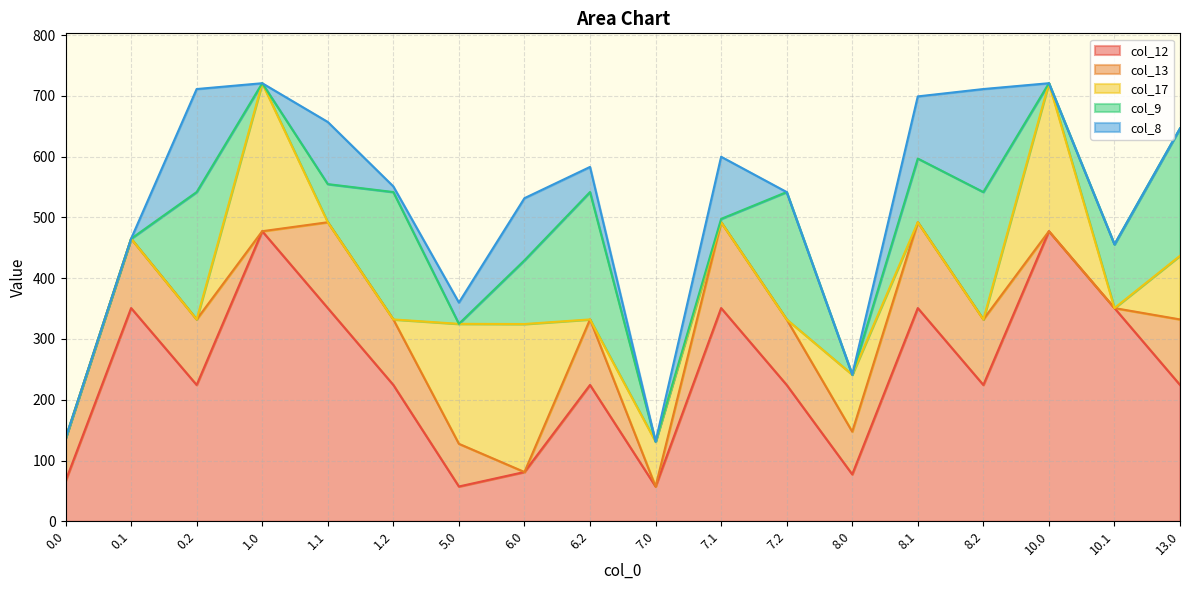

How many series are shown in this chart?

5